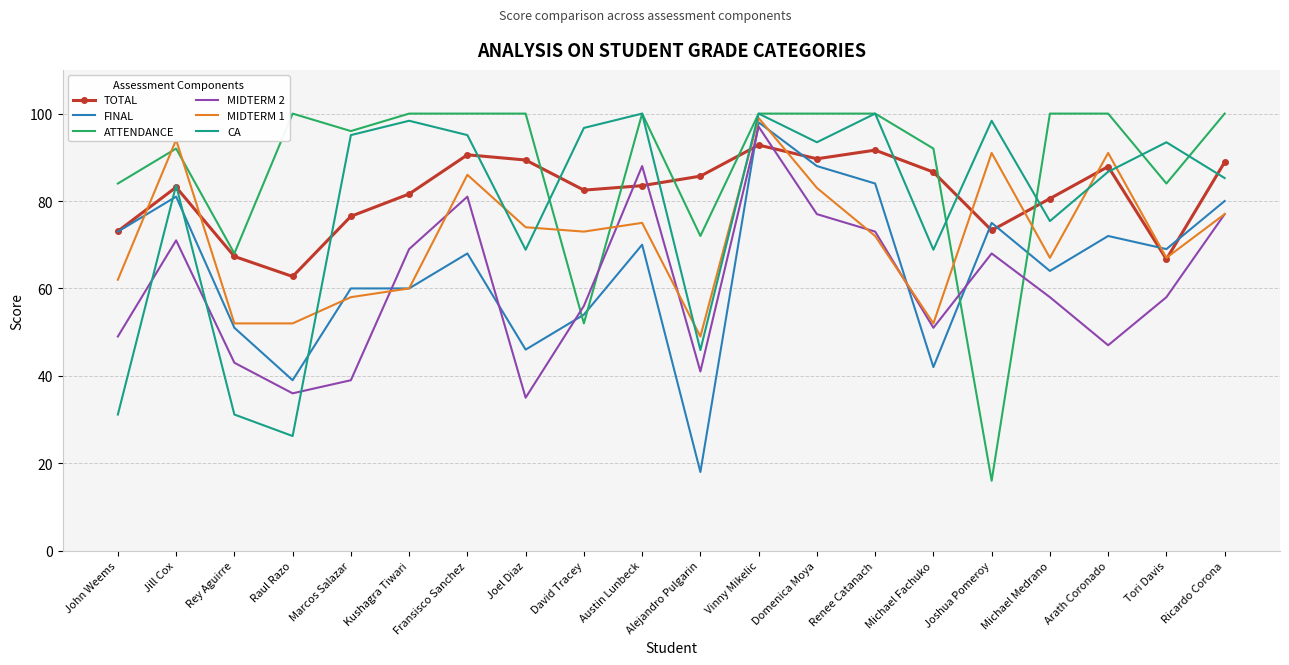

What is the difference between the maximum and minimum values in the MIDTERM 1 series?

50.0